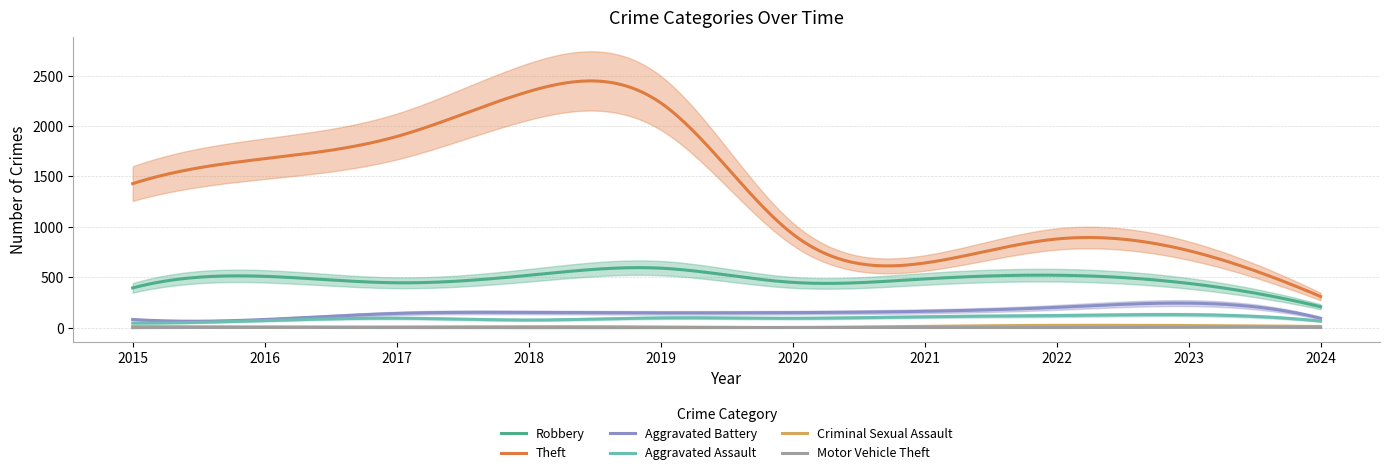

What is the total value across all series at 2017?

2589